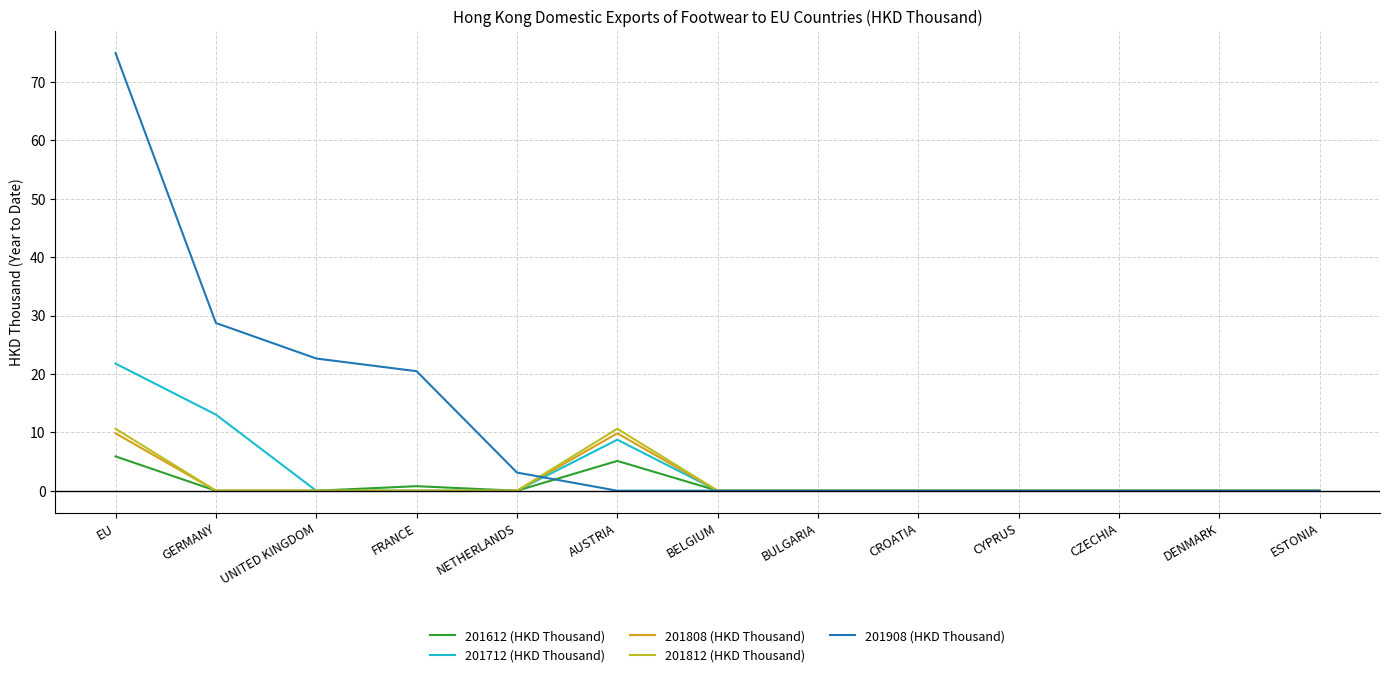

How many times do 201808 (HKD Thousand) and 201908 (HKD Thousand) cross each other?

1